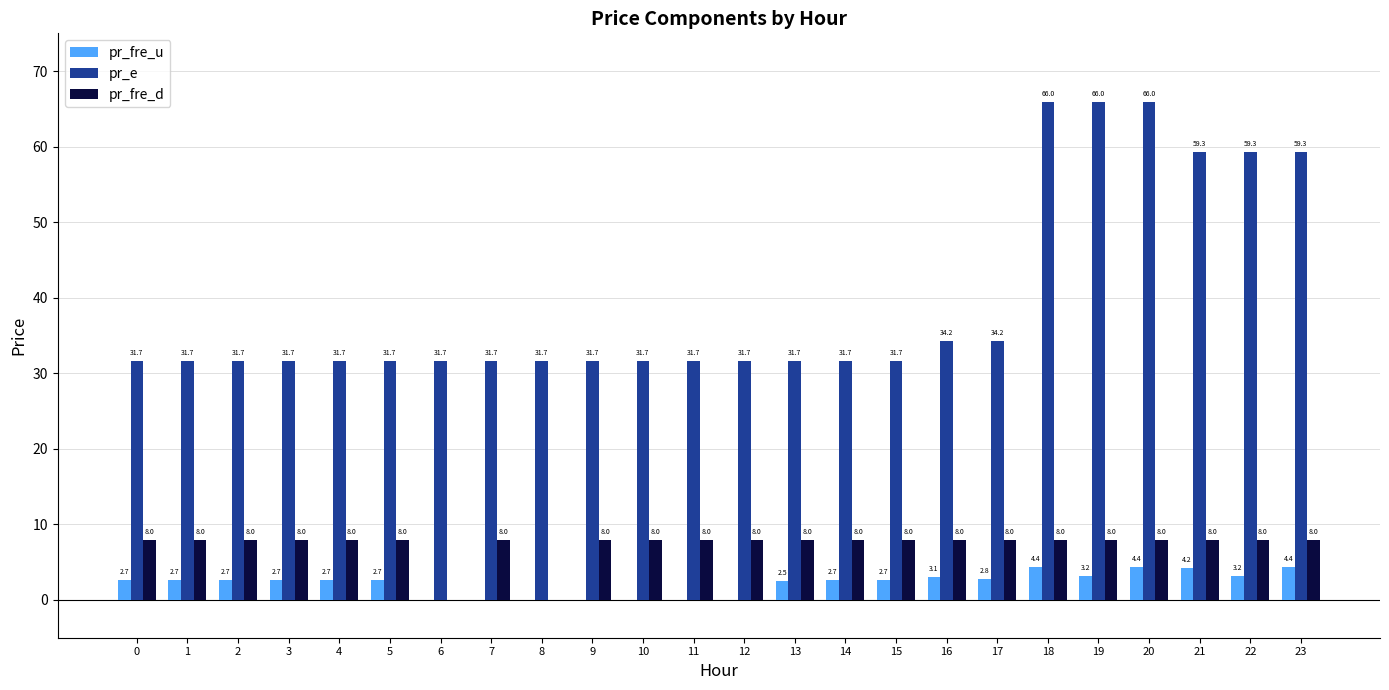

Is the value of pr_fre_d at 6 greater than the value of pr_fre_u at 0?

No